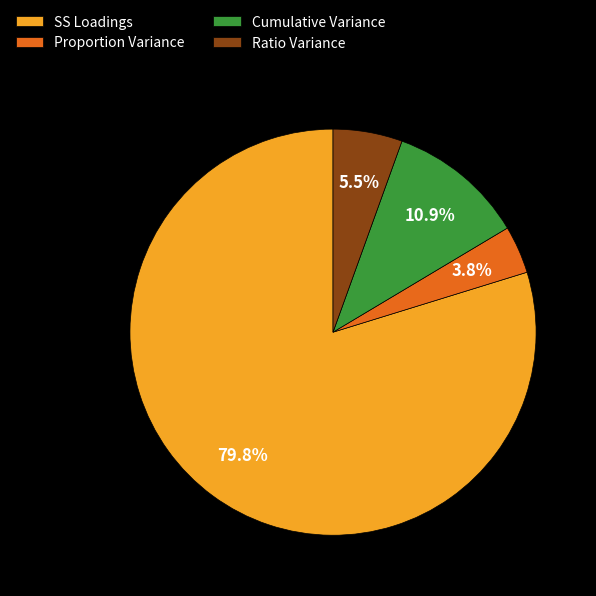

Which category accounts for the majority?

SS Loadings